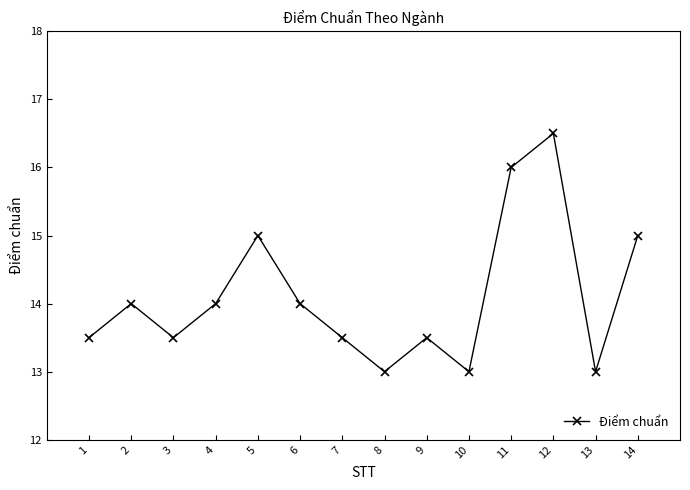

How many lines are shown in the chart?

1